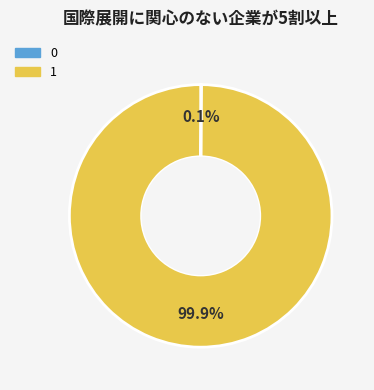

Which slice represents more than half of the pie?

1